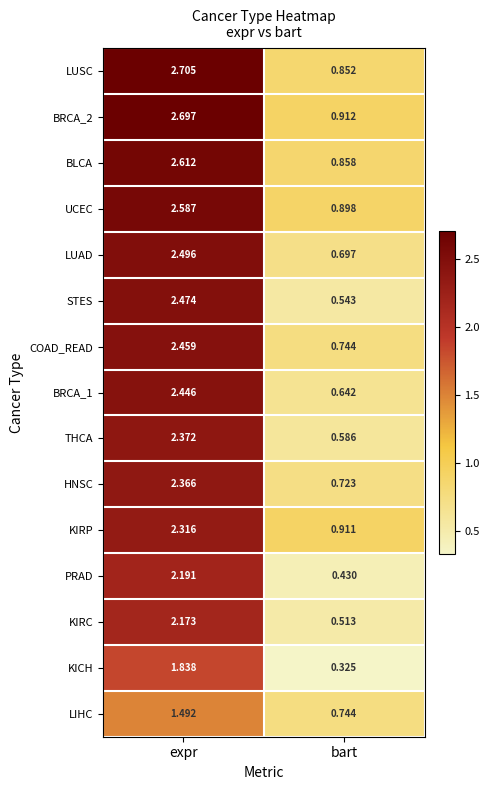

Rank the categories by COAD_READ value from lowest to highest.

bart, expr